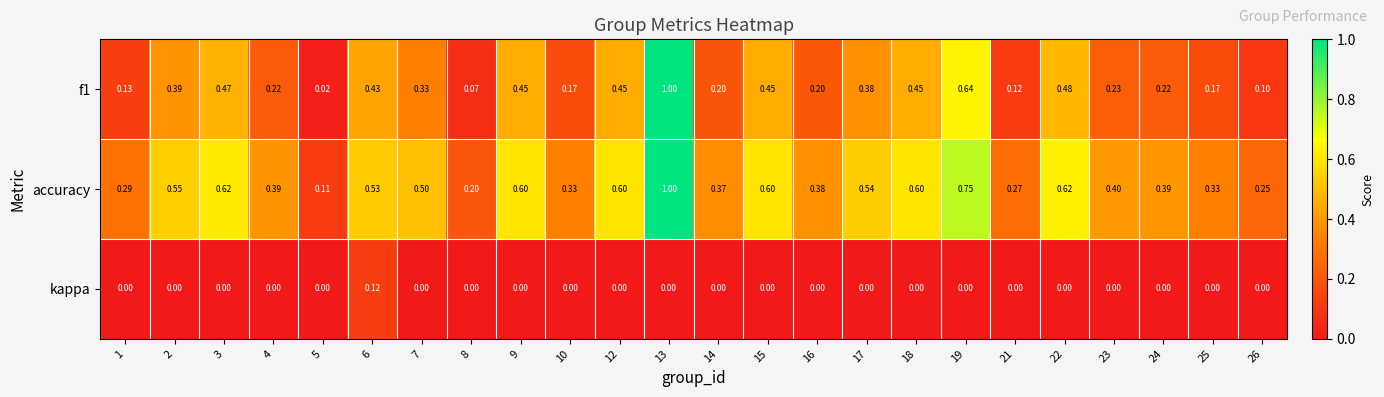

Is the value of kappa at 26 greater than the value of accuracy at 10?

No